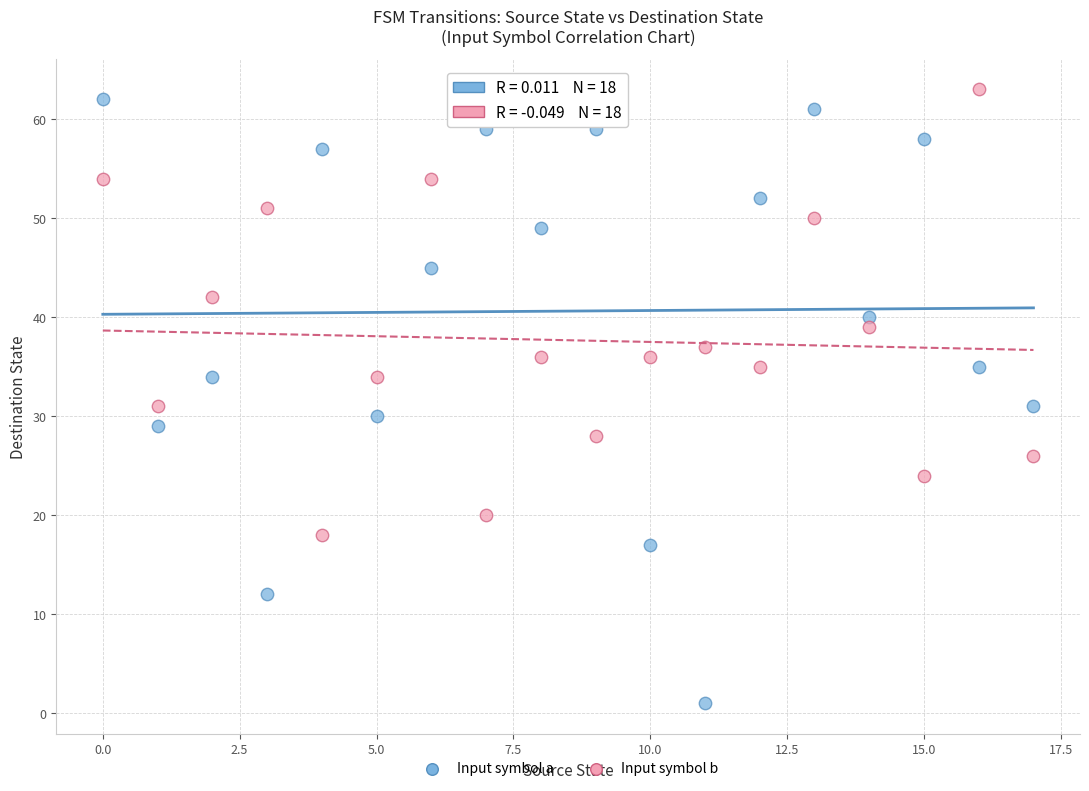

Across all data points, what is the range of Y values (max minus min)?

62